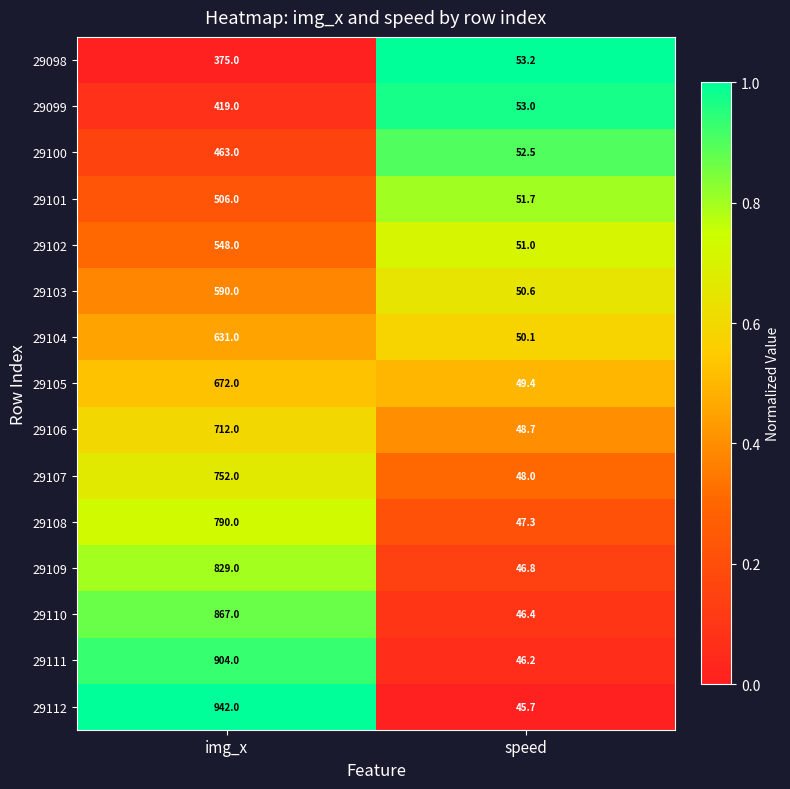

How many categories are shown in the chart?

2